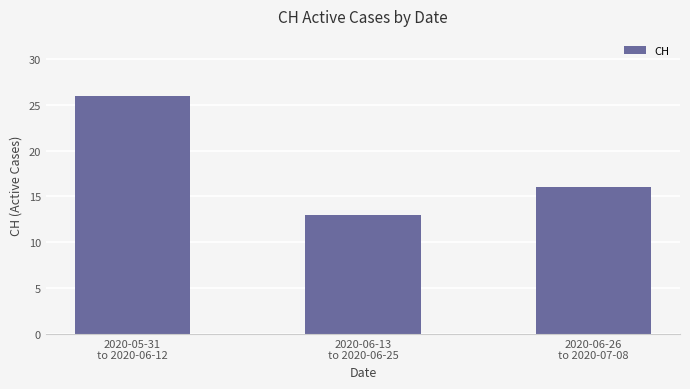

Where does the data first go above 16?

2020-05-31
to 2020-06-12